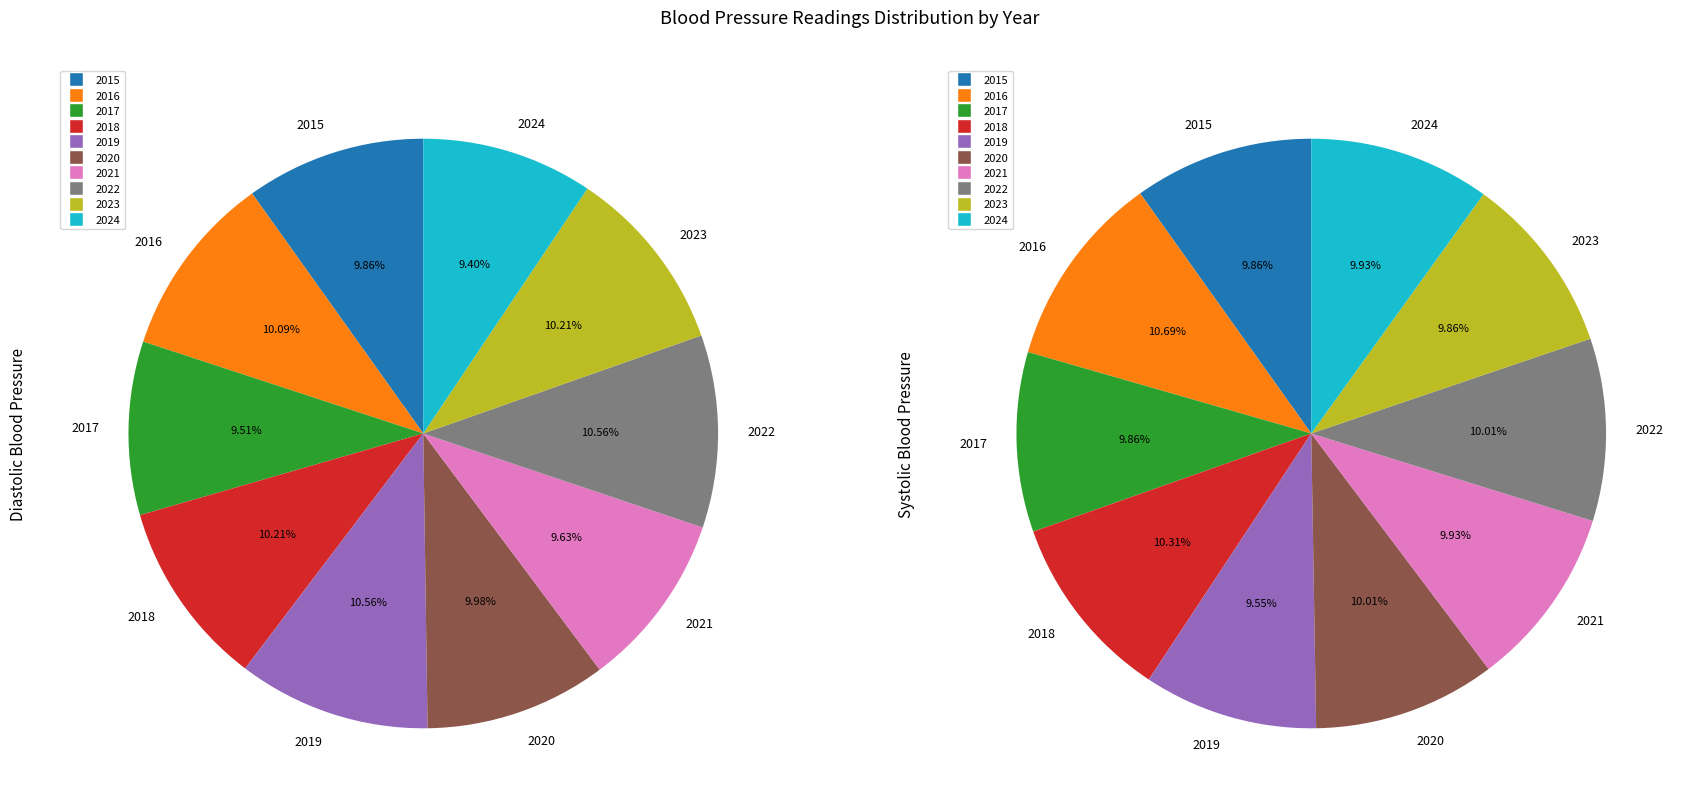

What percentage is NOT represented by 2023?

89.8%